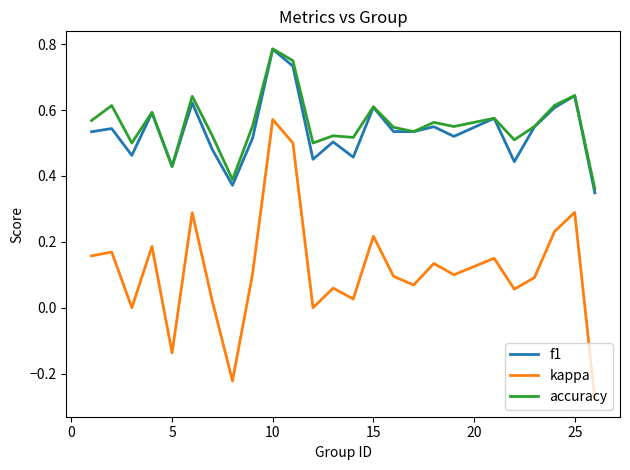

True or false: kappa and accuracy intersect in this chart.

False